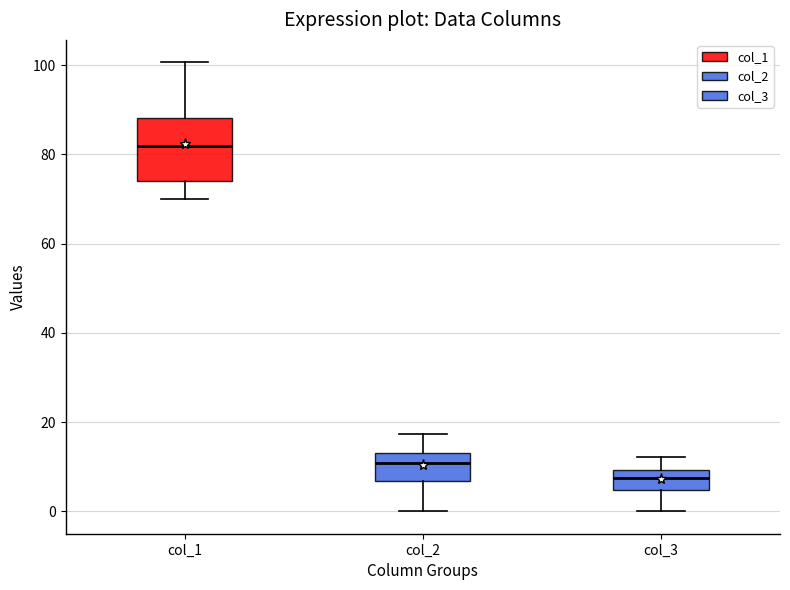

Where does the lower whisker of the box for col_2 end on the y-axis? The values are not printed on the chart, so give them approximately, as read against the axis.

0